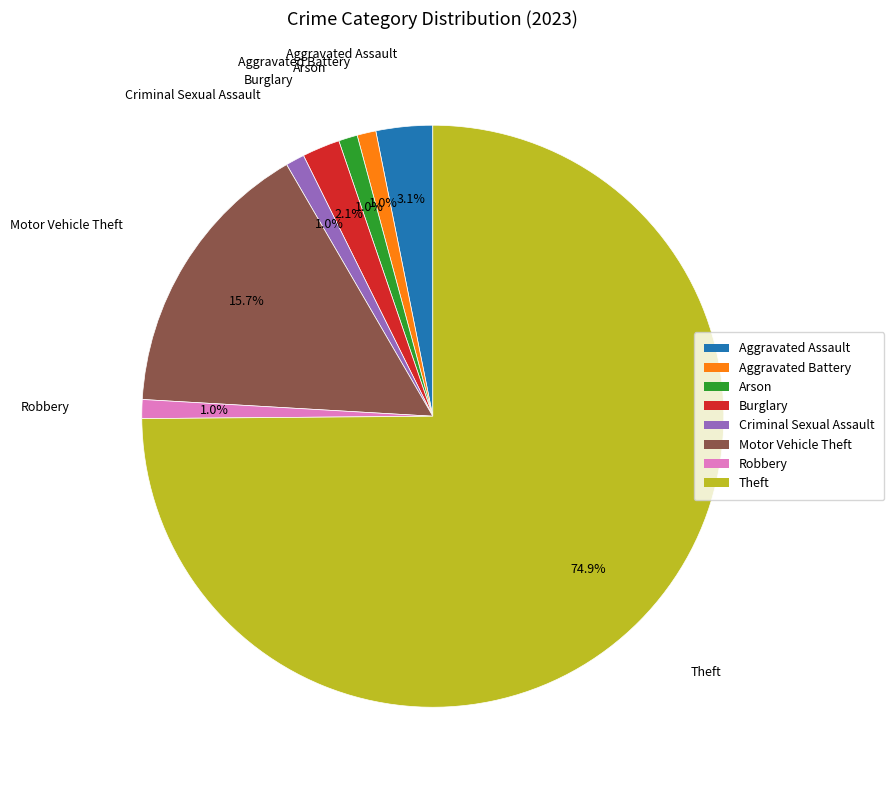

True or false: Aggravated Battery accounts for 1% of the total.

True